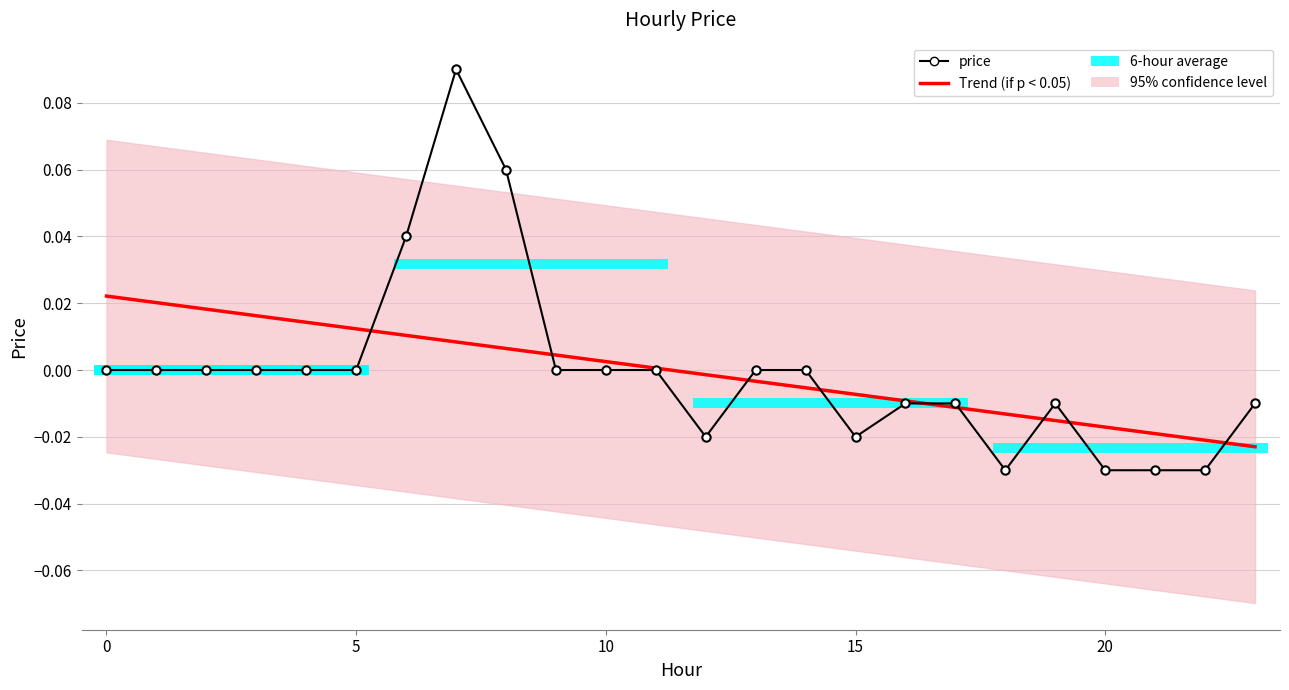

Reading right to left, list all the values displayed in this chart.

Trend (if p < 0.05): -0.0	-0.0	-0.0	-0.0	-0.0	-0.0	-0.0	-0.0	-0.0	-0.0	-0.0	-0.0	0.0	0.0	0.0	0.0	0.0	0.0	0.0	0.0	0.0	0.0	0.0	0.0
price: -0.0	-0.0	-0.0	-0.0	-0.0	-0.0	-0.0	-0.0	-0.0	0.0	0.0	-0.0	0.0	0.0	0.0	0.1	0.1	0.0	0.0	0.0	0.0	0.0	0.0	0.0